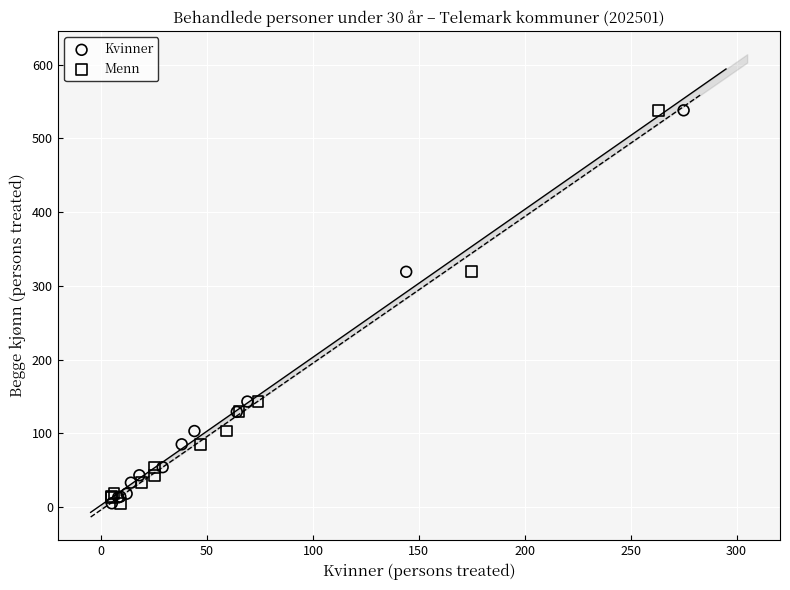

What are all the series names shown in the legend?

Kvinner, Menn